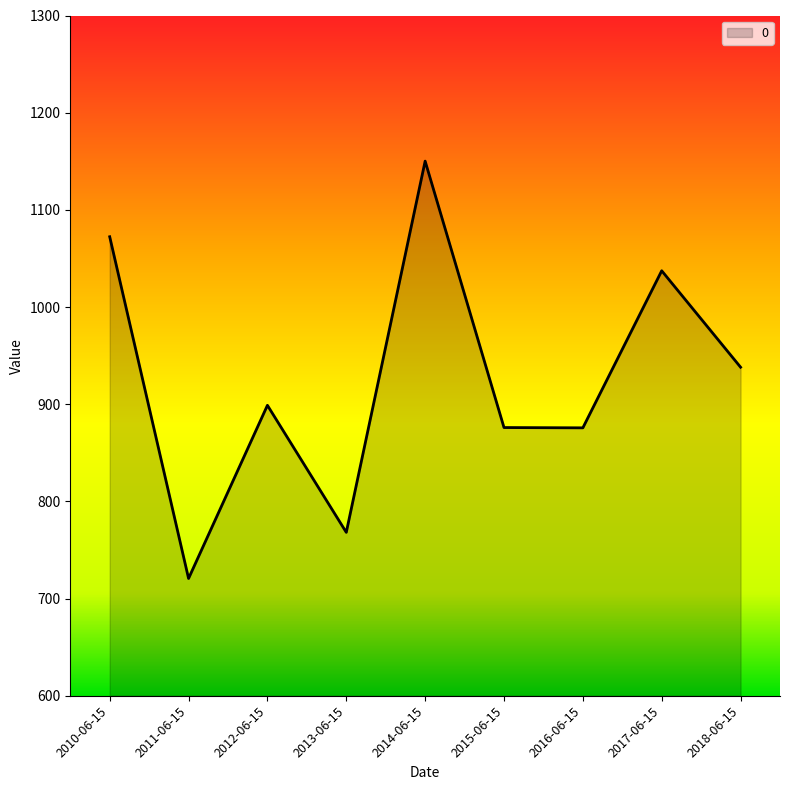

True or false: the data shows 326.5 at 2012-06-15.

False